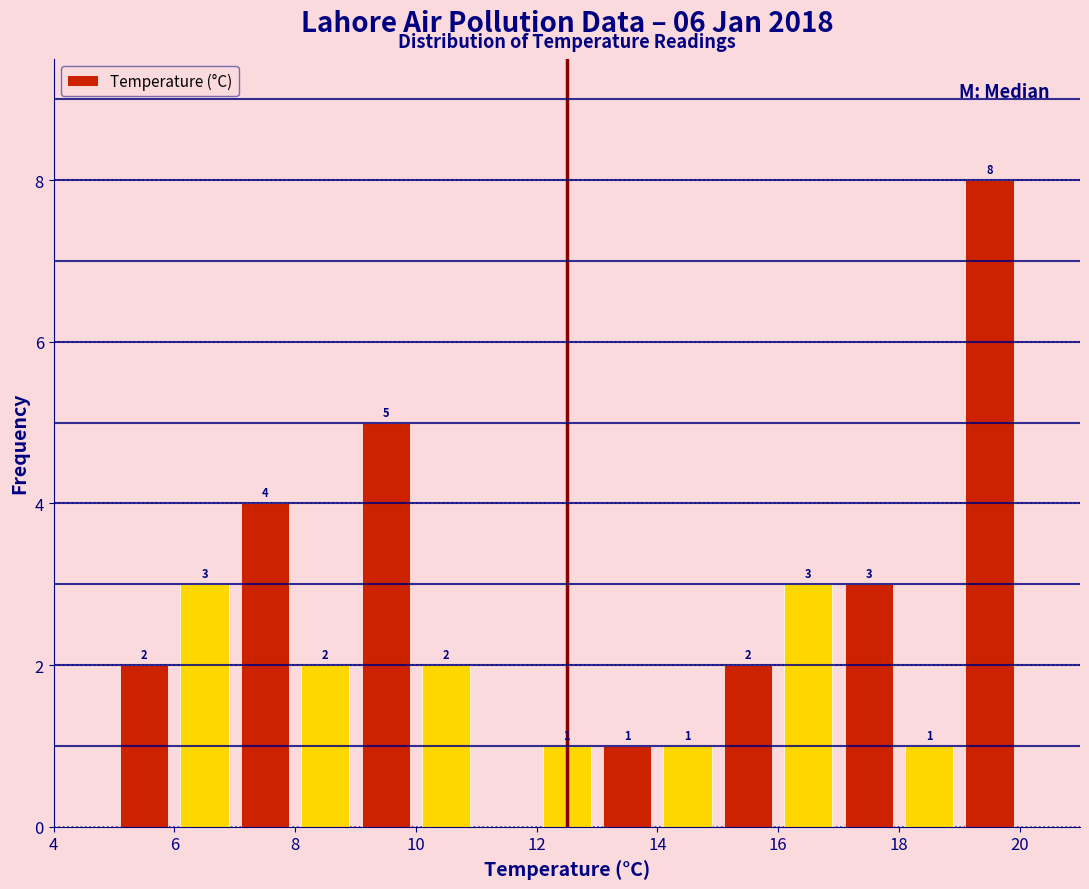

Over which range of the x-axis is the bar tallest?

19 to 20